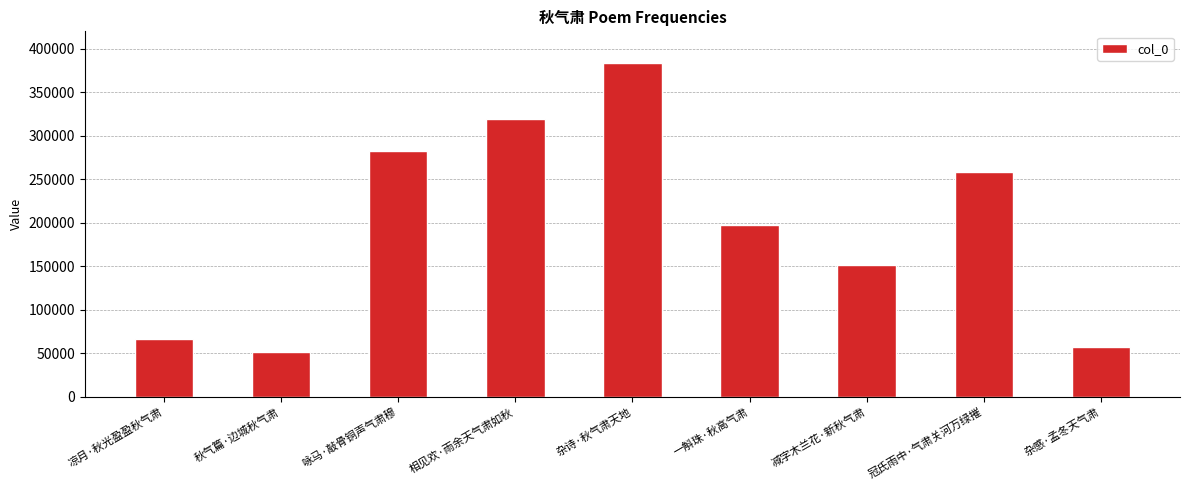

Rank the categories by value from lowest to highest.

秋气篇·边城秋气肃, 杂感·孟冬天气肃, 凉月·秋光盈盈秋气肃, 减字木兰花·新秋气肃, 一斛珠·秋高气肃, 冠氏雨中·气肃关河万绿摧, 咏马·敲骨铜声气肃穆, 相见欢·雨余天气肃如秋, 杂诗·秋气肃天地